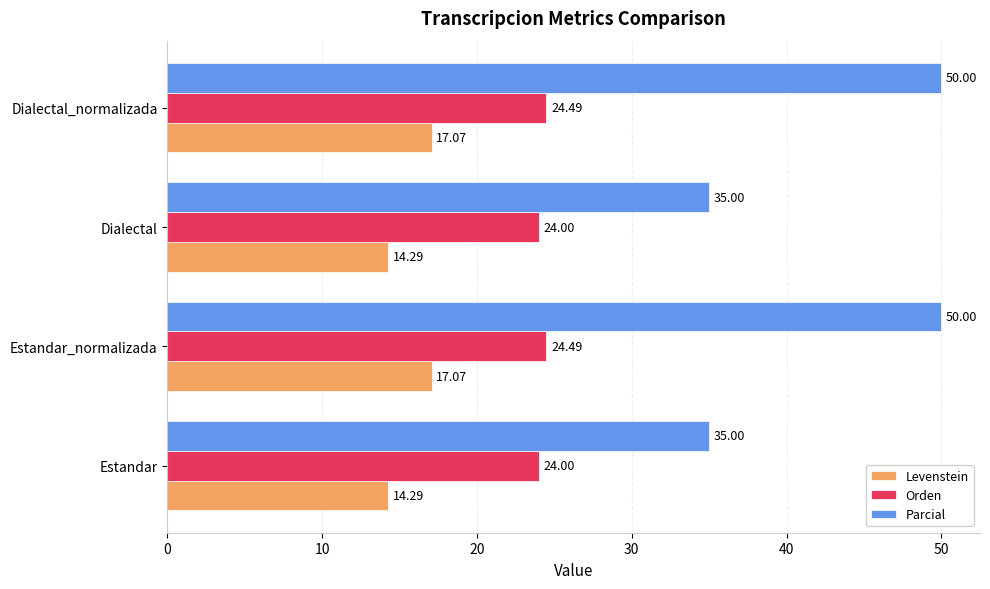

Which series has the largest total across all categories?

Parcial